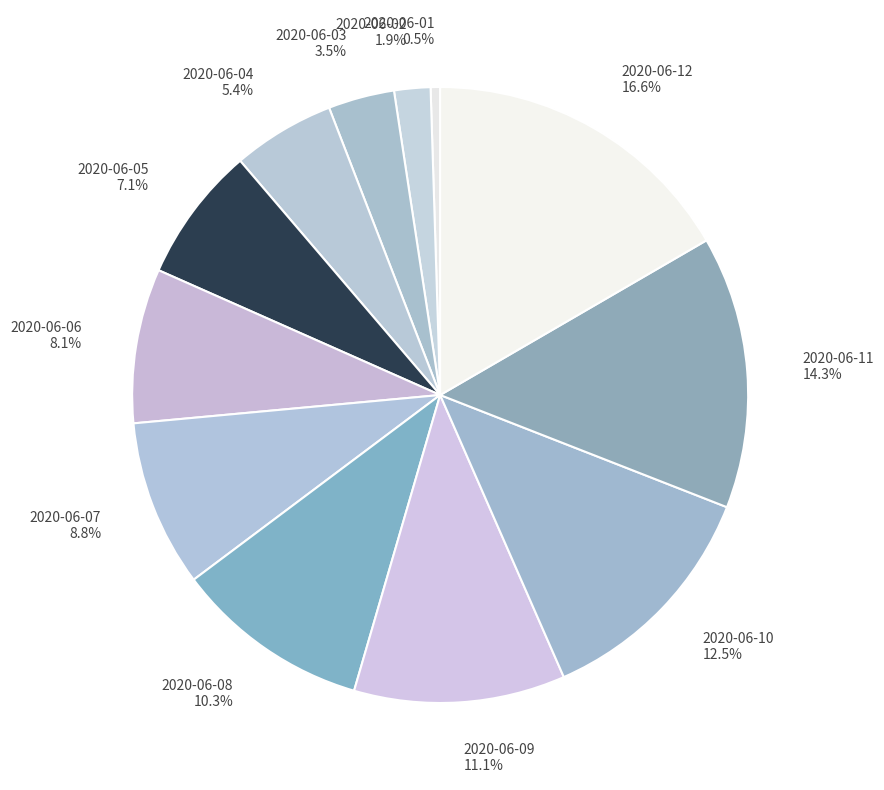

Which slice is the smallest?

2020-06-01